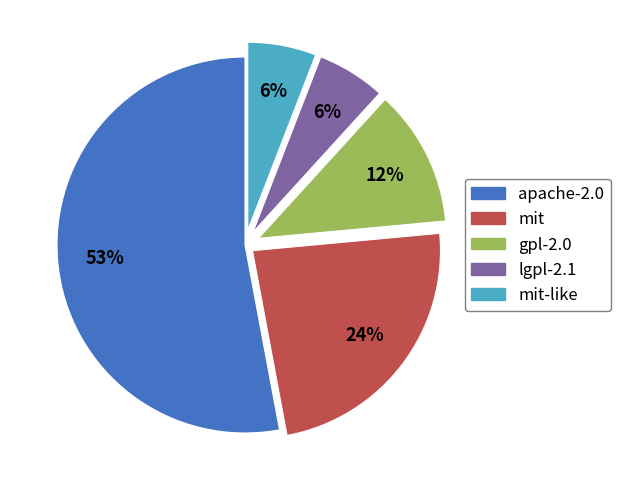

To the nearest percent, what is the average slice percentage?

20%